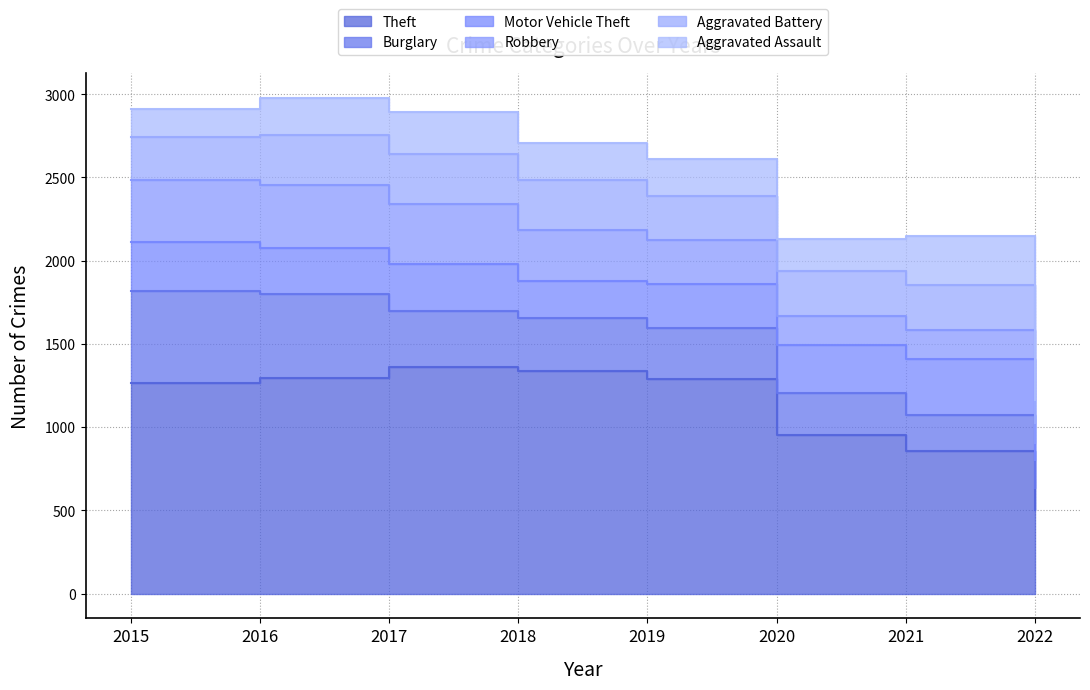

At which label is Burglary closest to 340?

2017